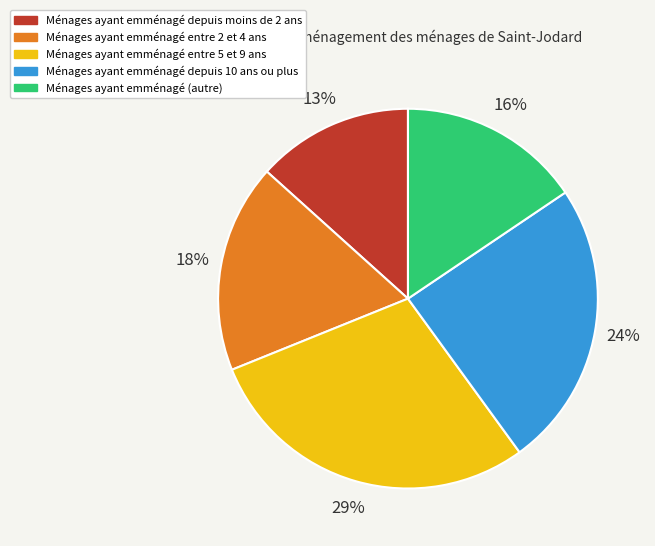

Is there a majority slice in this chart?

No